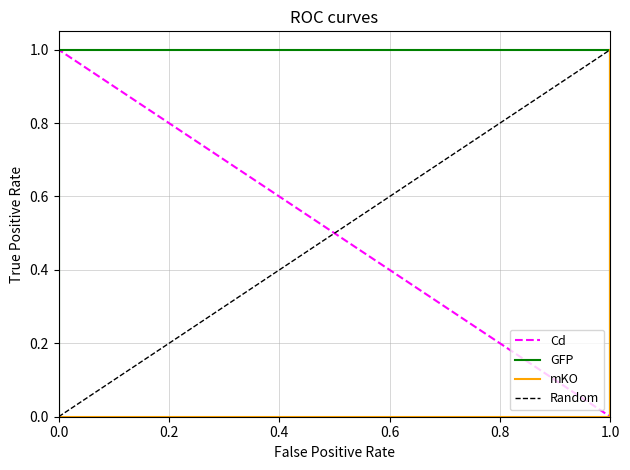

At how many categories does at least one series exceed 0?

3